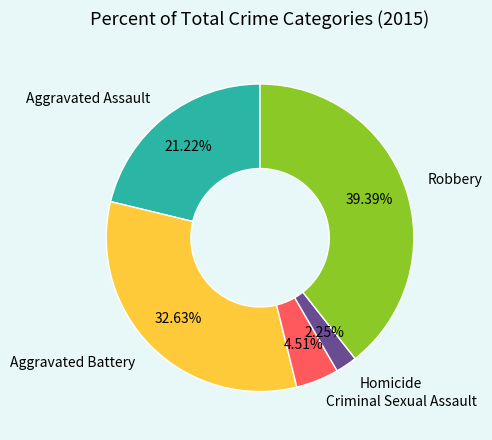

Is the sum of Aggravated Battery and Aggravated Assault greater than half?

Yes